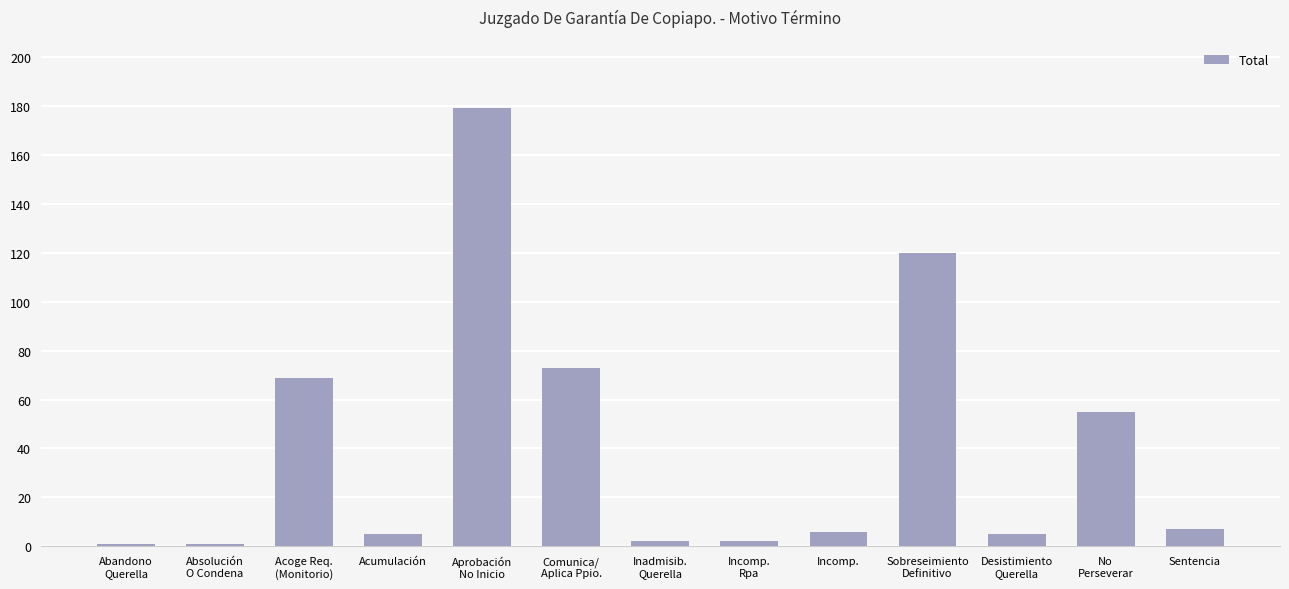

Does the chart contain stacked bars?

No